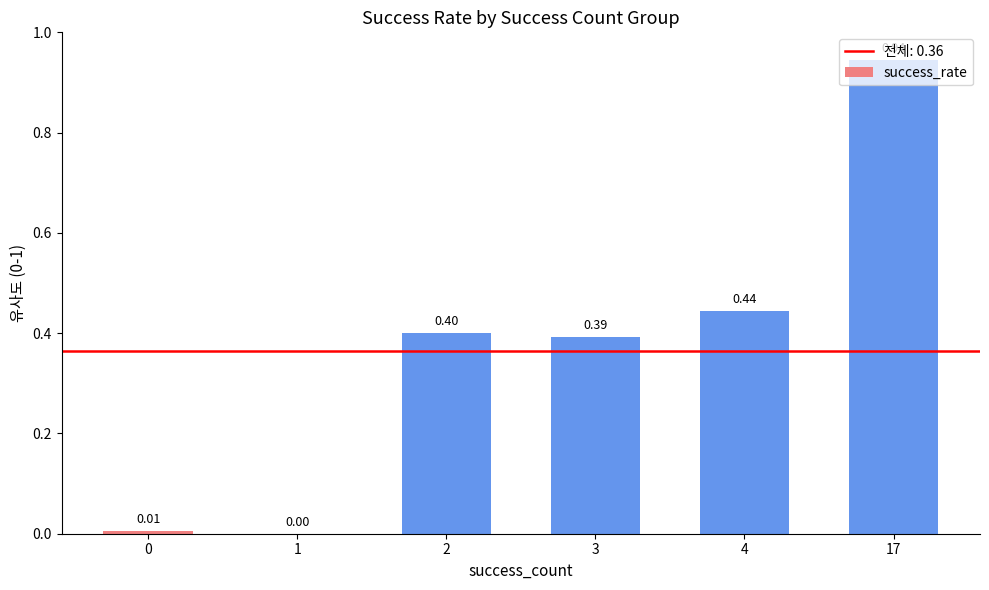

What is the sum of all values?

2.2